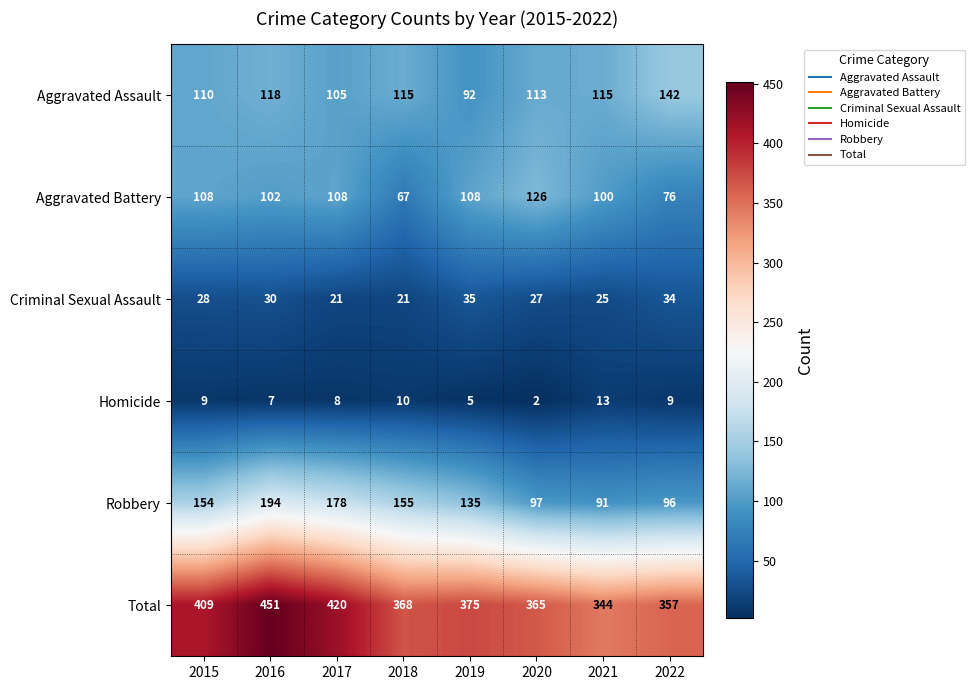

Which label corresponds to the smallest value in the chart?

2020